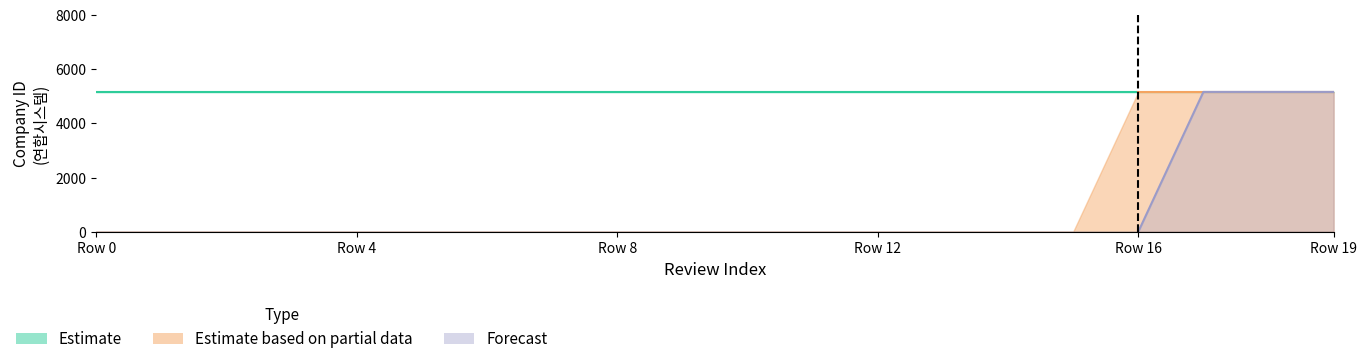

Read the Estimate value at 17.

5163